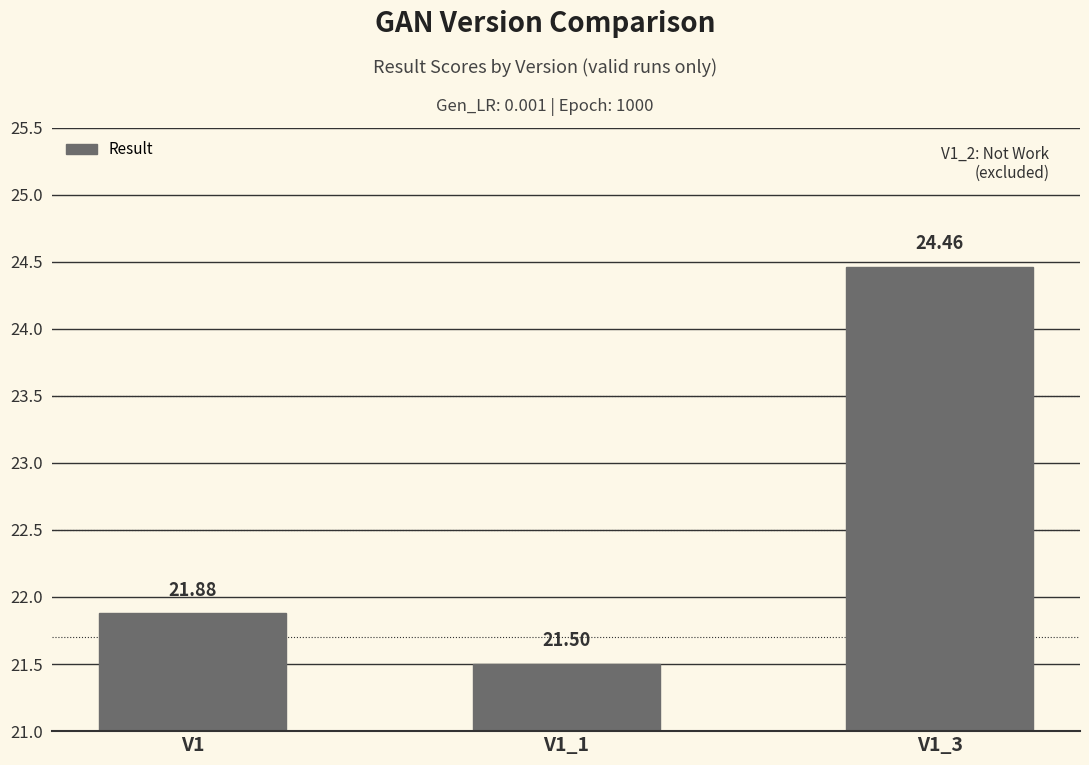

What is the maximum value shown in the chart?

24.5